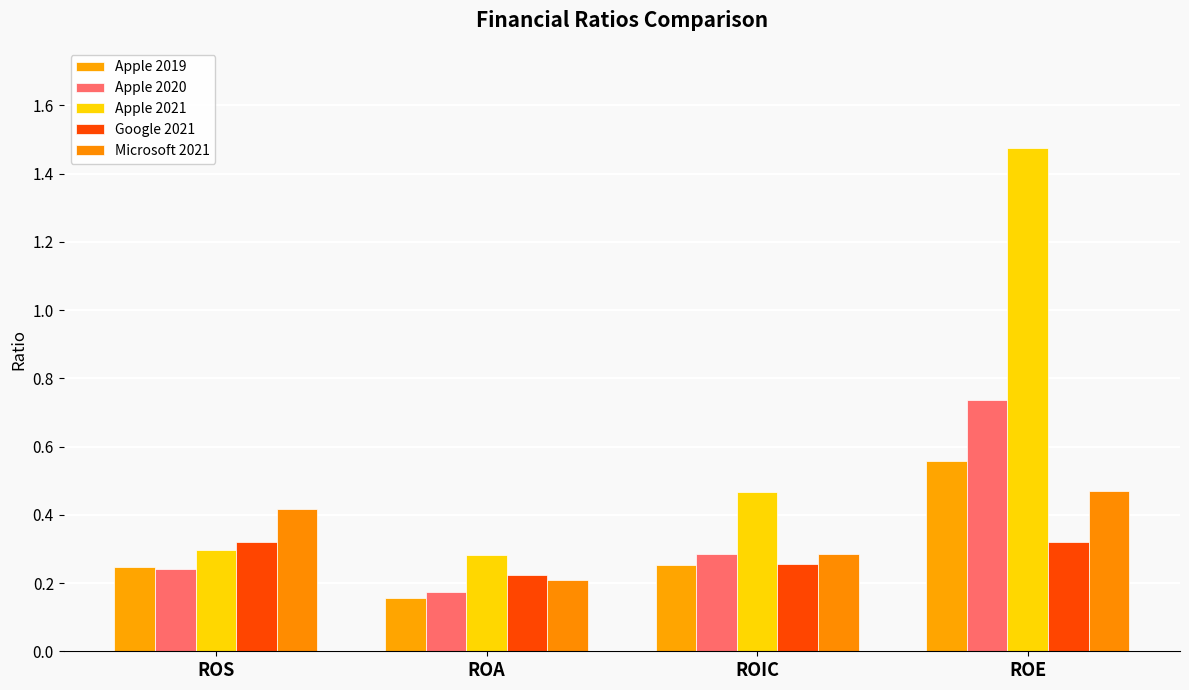

How many series are shown in this chart?

5